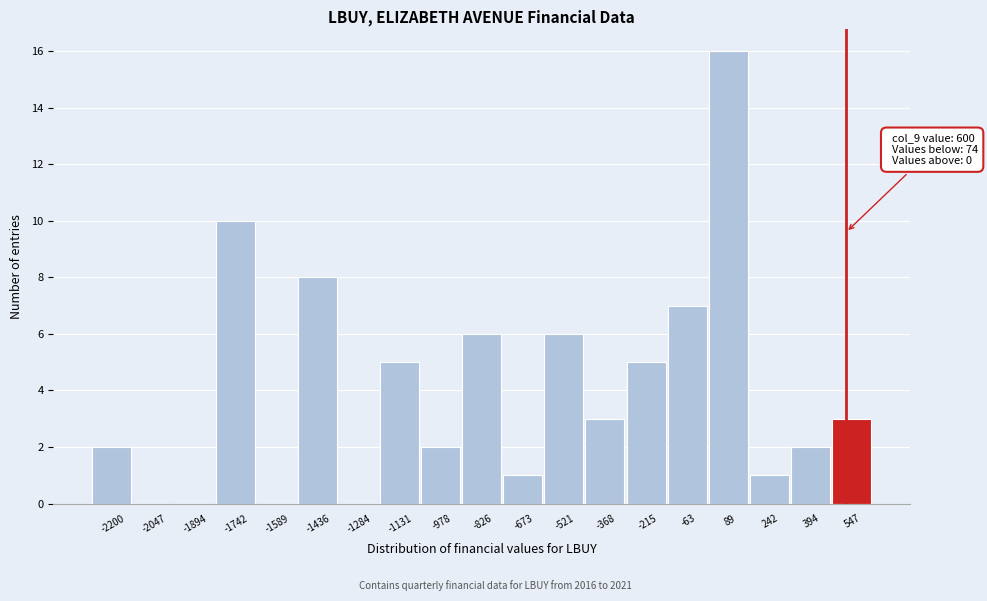

What is the sum of all values?

77